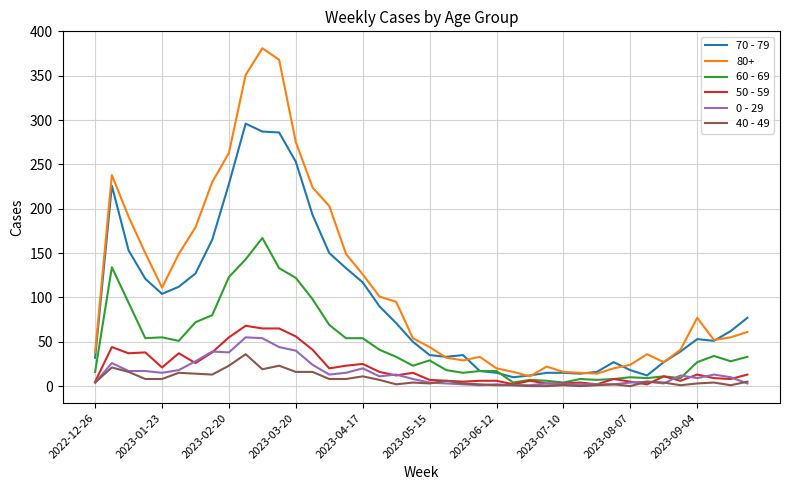

True or false: 0 - 29 and 80+ cross at least once.

False